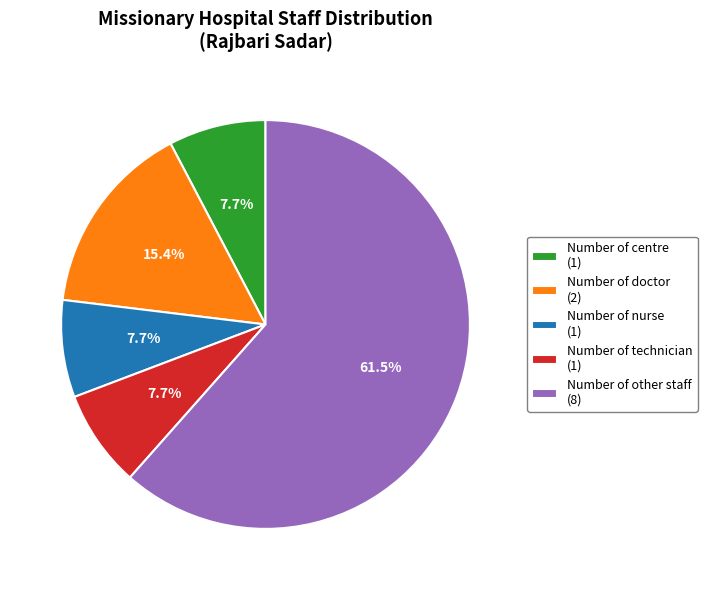

To the nearest percent, what is the combined percentage of Number of centre and Number of other staff?

69%